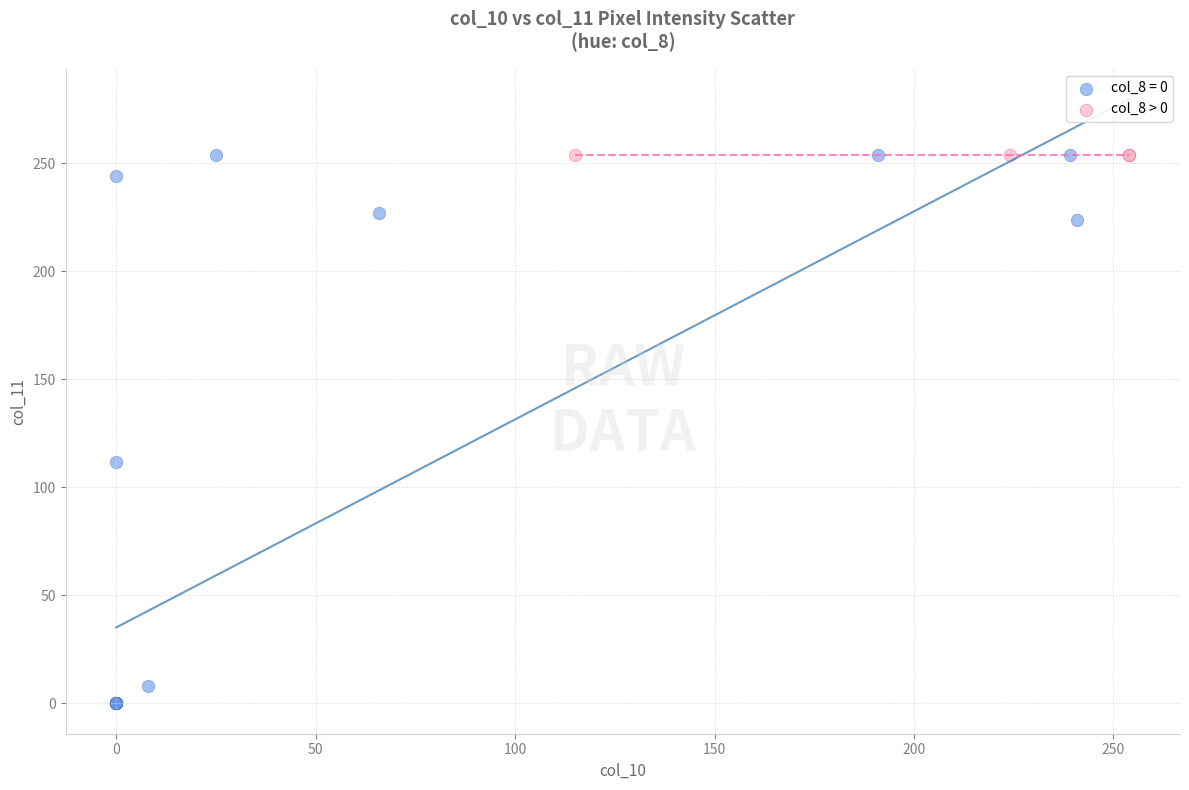

What are all the series names shown in the legend?

col_8 = 0, col_8 > 0